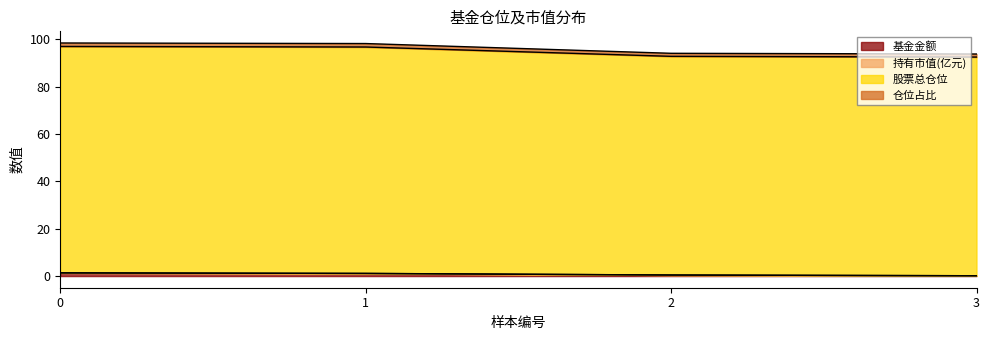

Count the 仓位占比 values in the range 92 to 96.

2